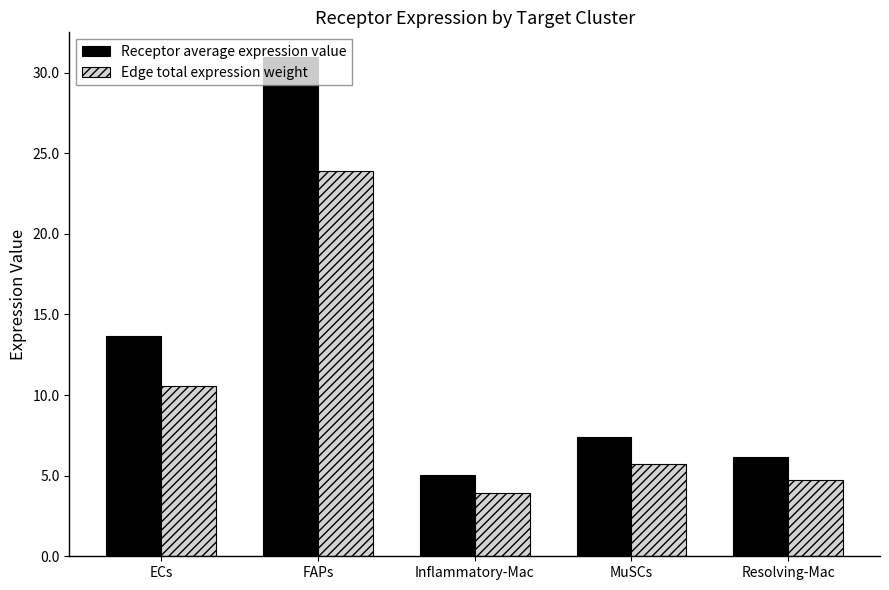

How many data points in Edge total expression weight are less than 5?

2